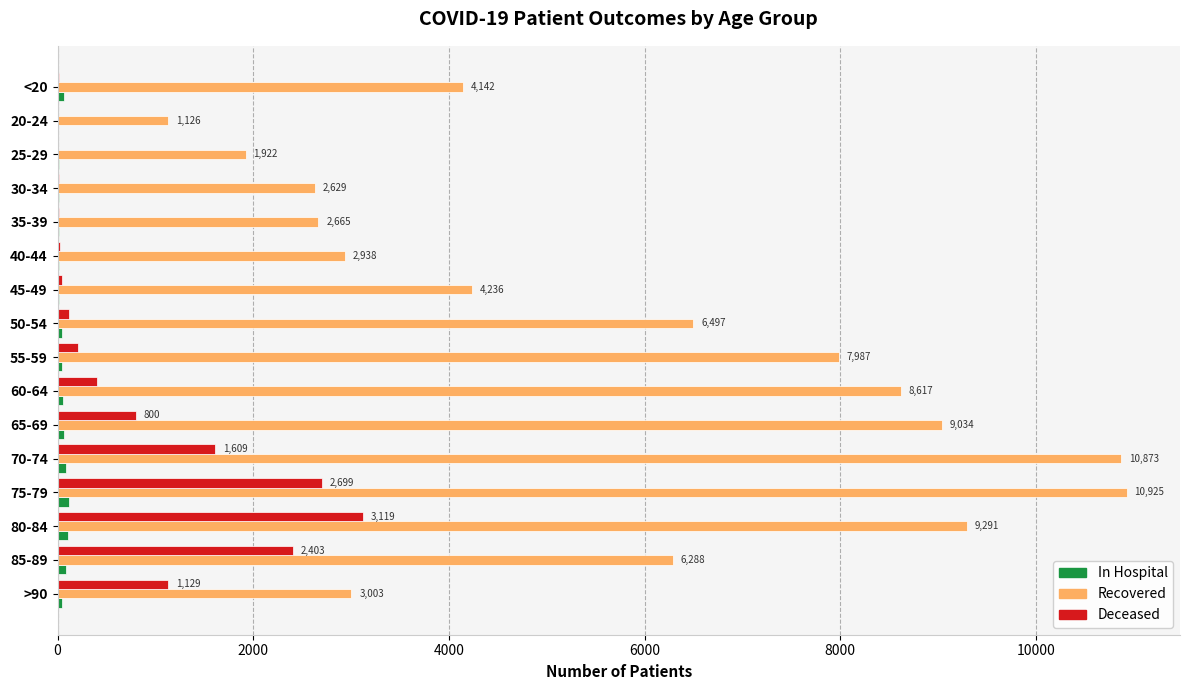

At which category is the sum across all series the highest?

75-79